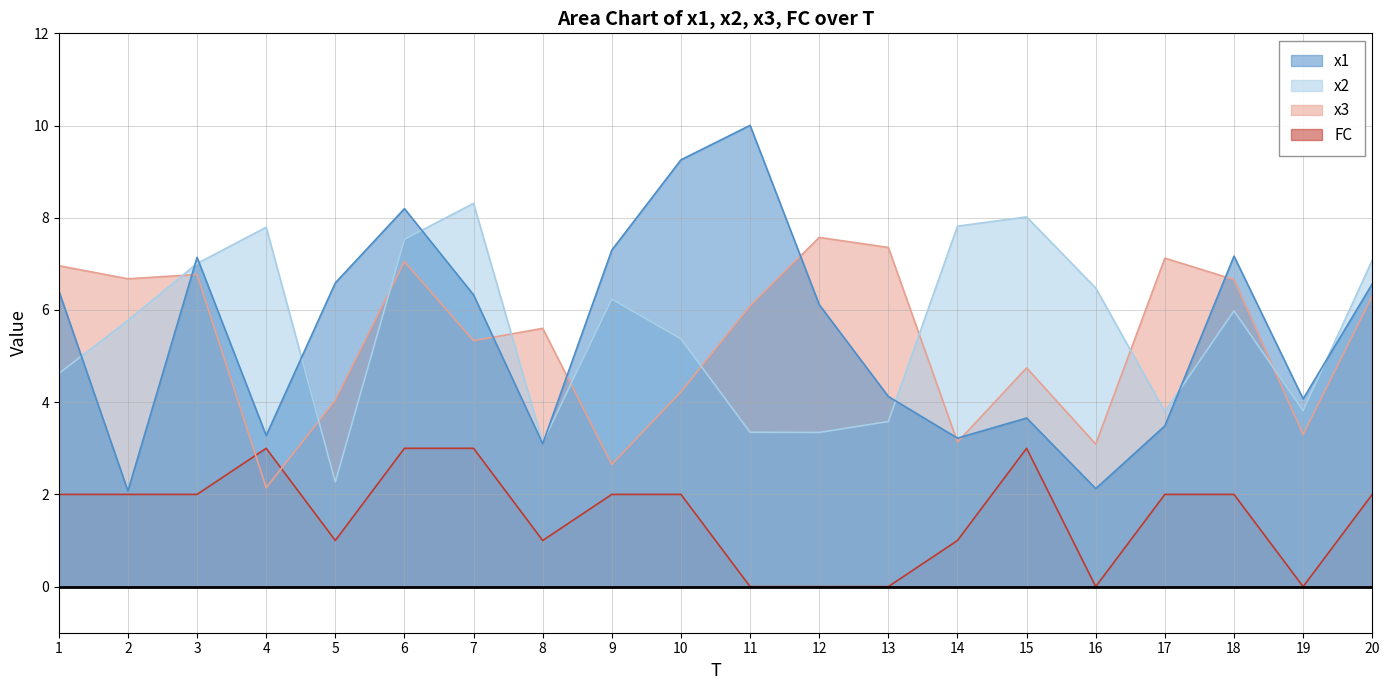

Which category has the highest value across all series?

11